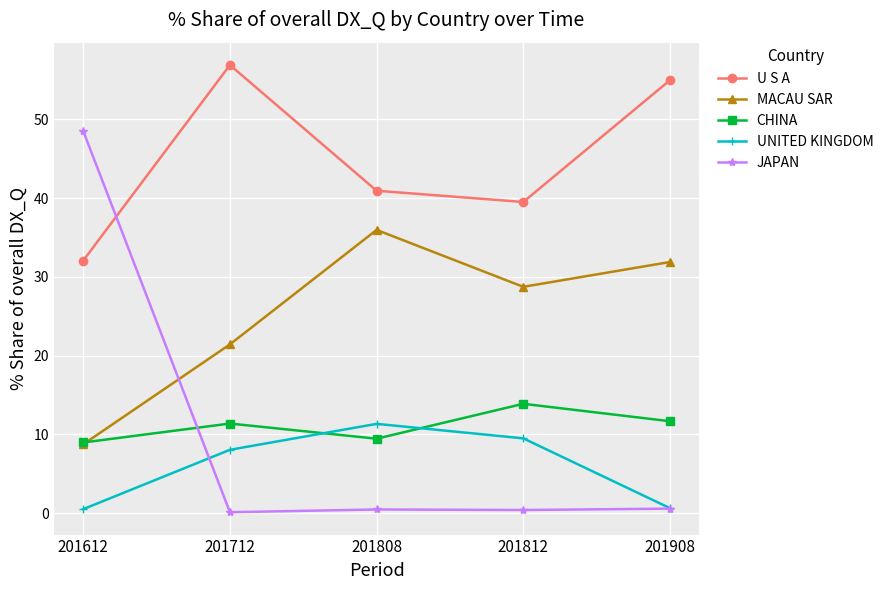

Rank the series by their maximum value, from highest to lowest.

U S A, JAPAN, MACAU SAR, CHINA, UNITED KINGDOM